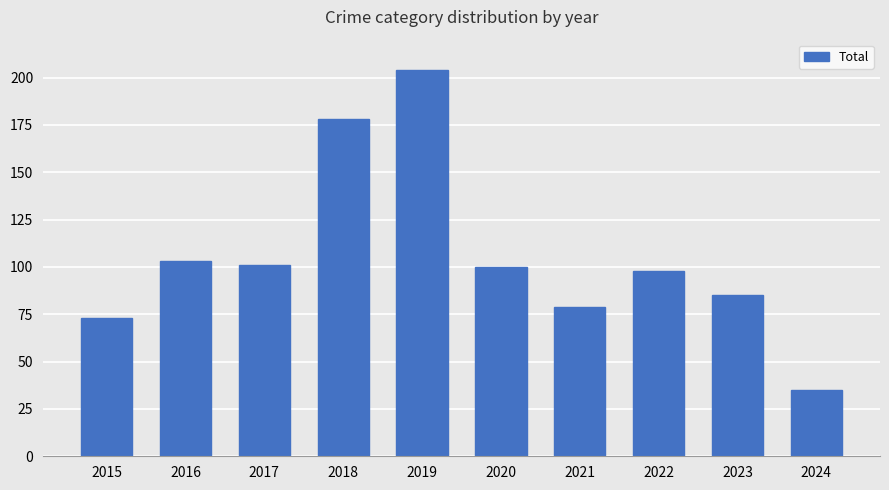

What is the average value?

106